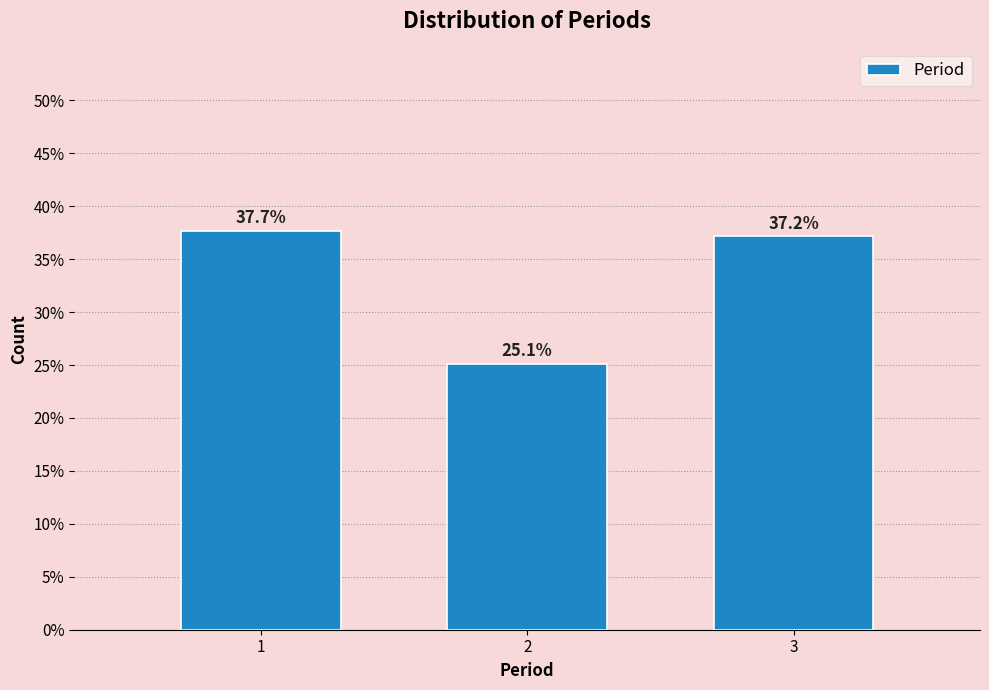

Reading left to right, extract all data points from this chart.

37.7	25.1	37.2